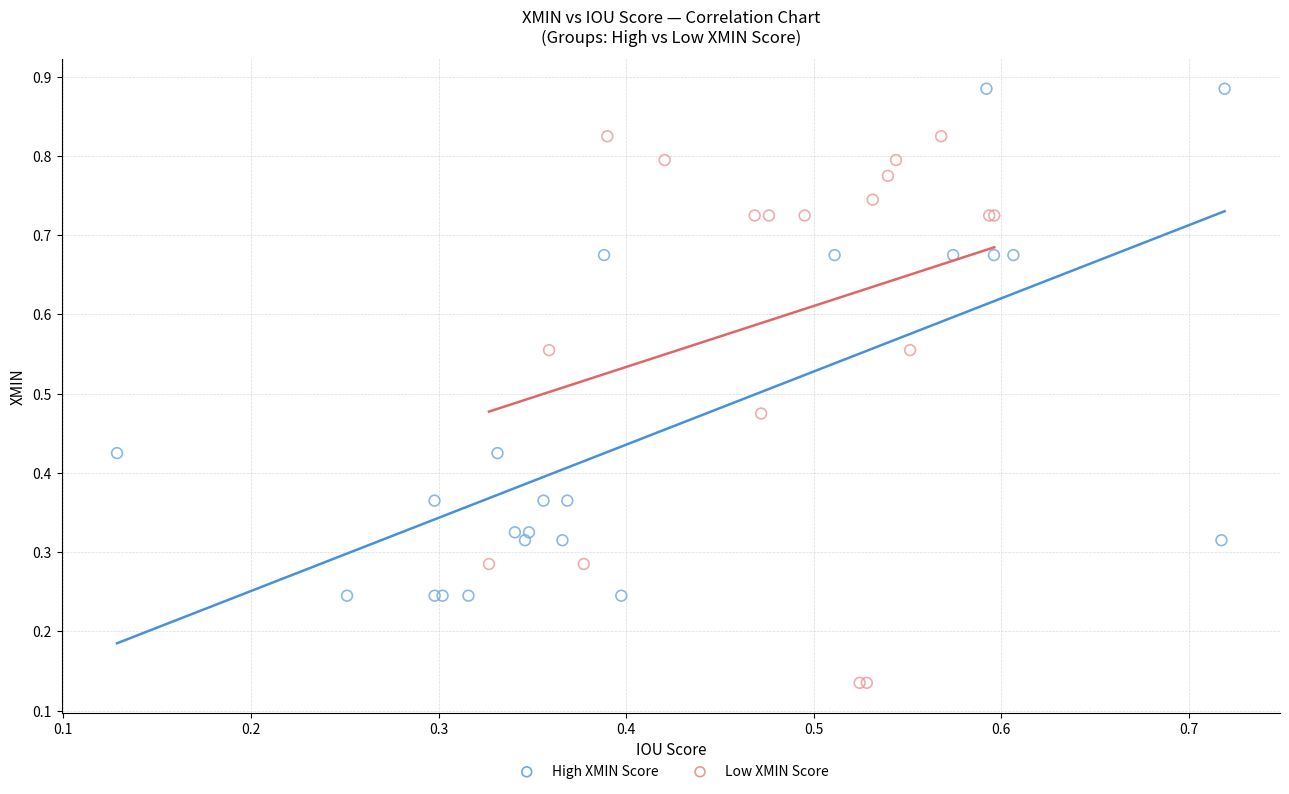

Which series contains the lowest Y value?

Low XMIN Score